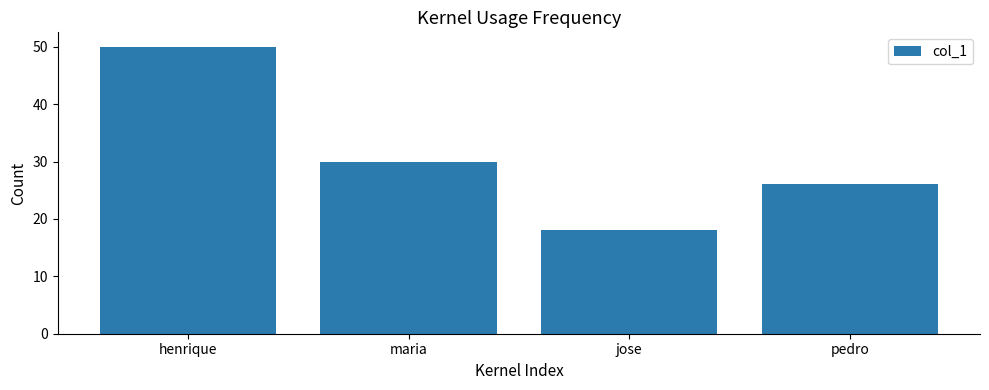

Where is the data nearest to the value 34?

maria